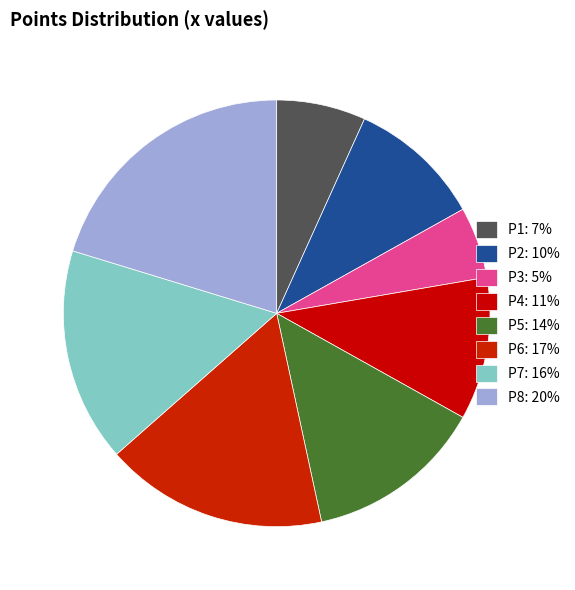

How many segments does this pie chart have?

8